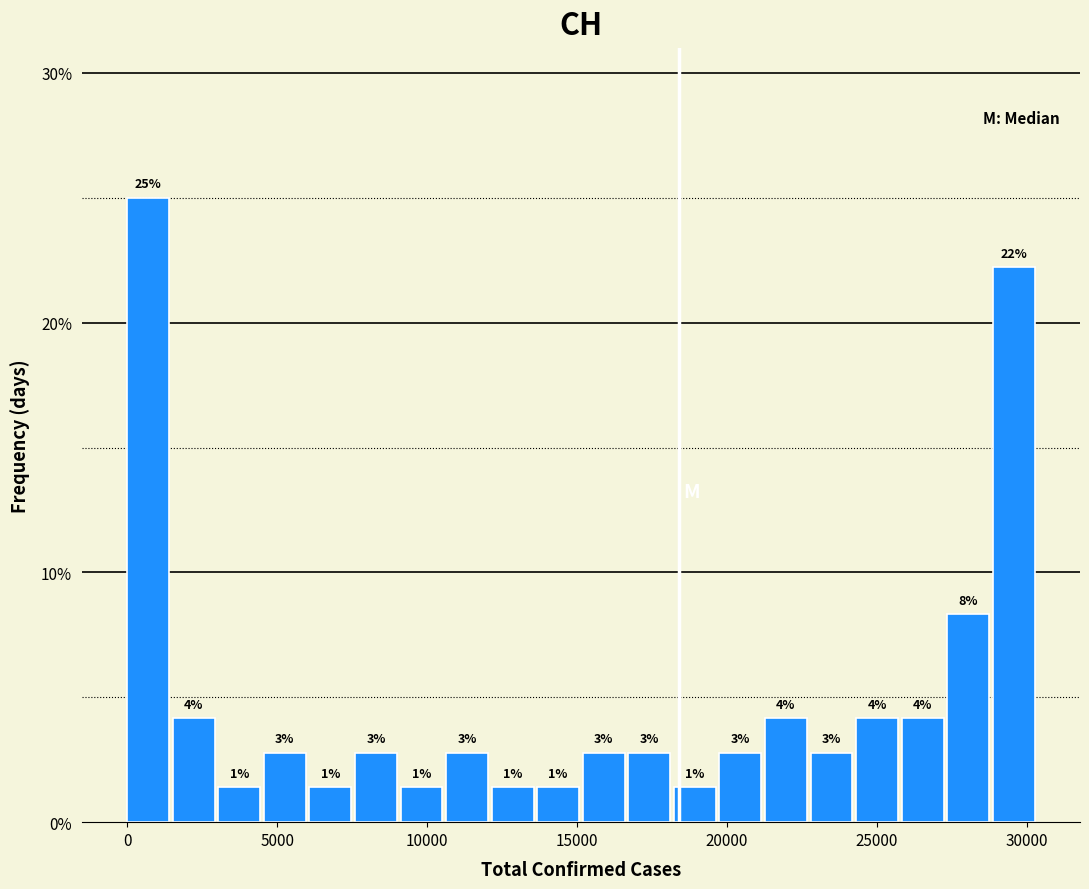

Read against the x-axis, roughly where is the centre of the tallest bar?

500